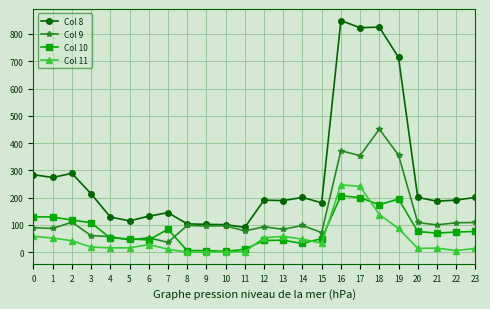

Where is the first local minimum for Col 8?

1